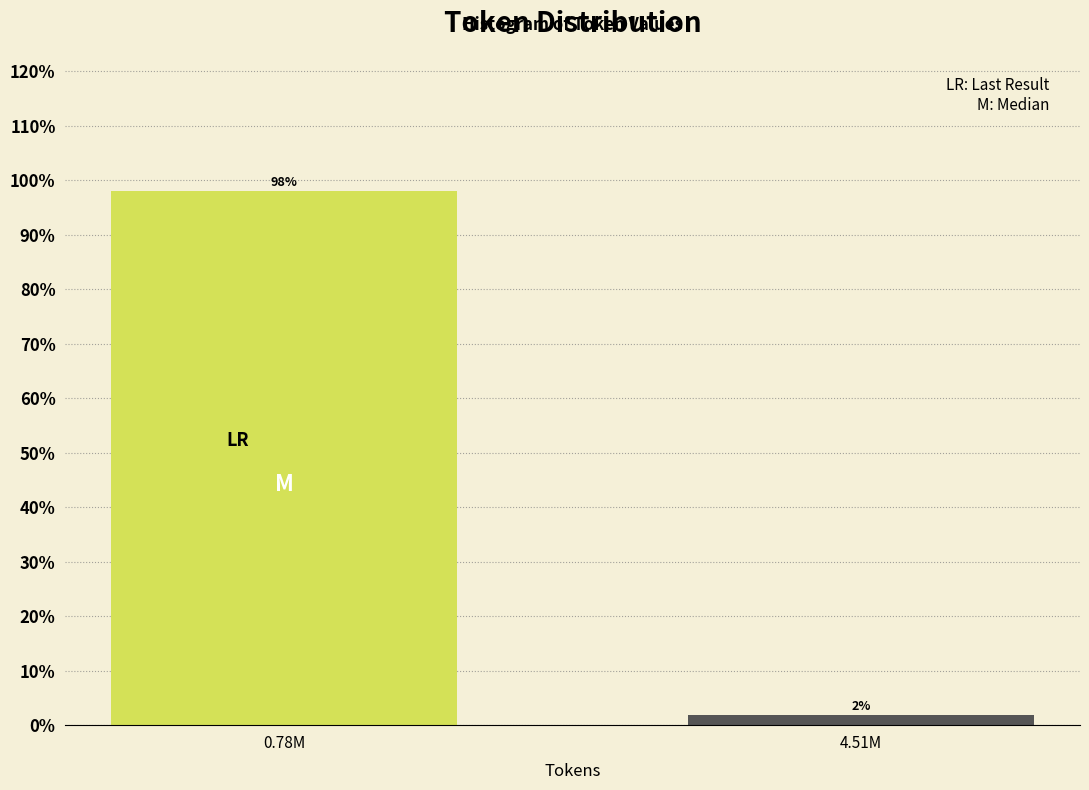

Which has a higher value, 0.78M or 4.51M?

0.78M